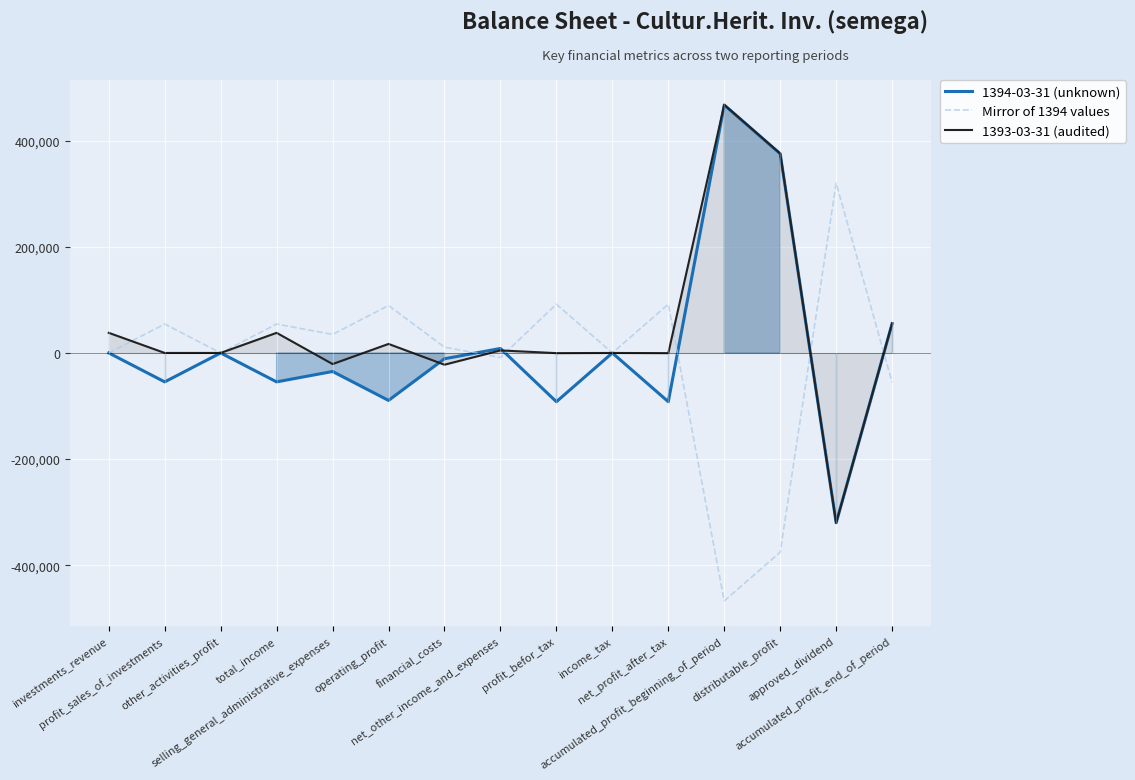

Is the value of 1394-03-31 (unknown) at total_income greater than the value of Mirror of 1394 values at selling_general_administrative_expenses?

No